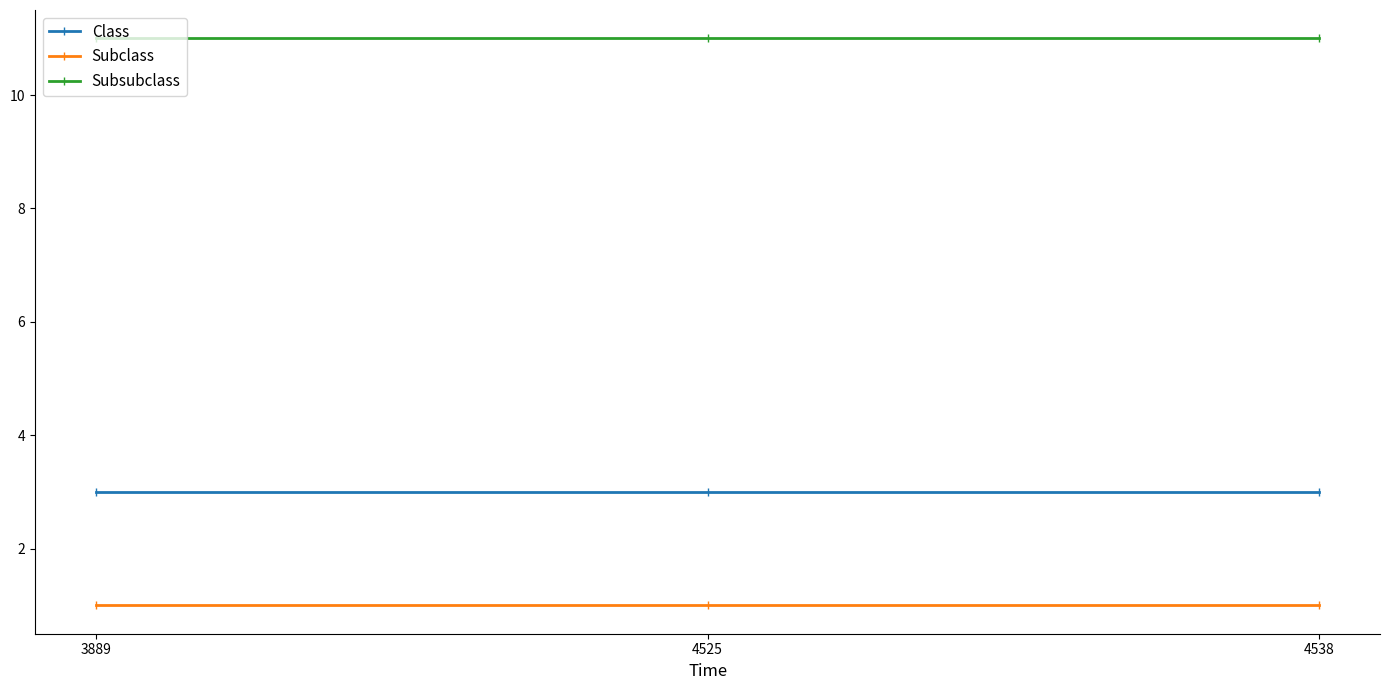

Rank the series by their maximum value, from highest to lowest.

Subsubclass, Class, Subclass